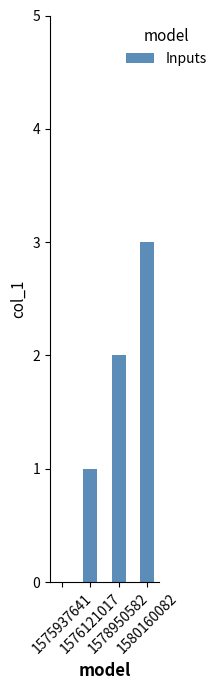

Between 1578950582 and 1580160082, which is larger?

1580160082